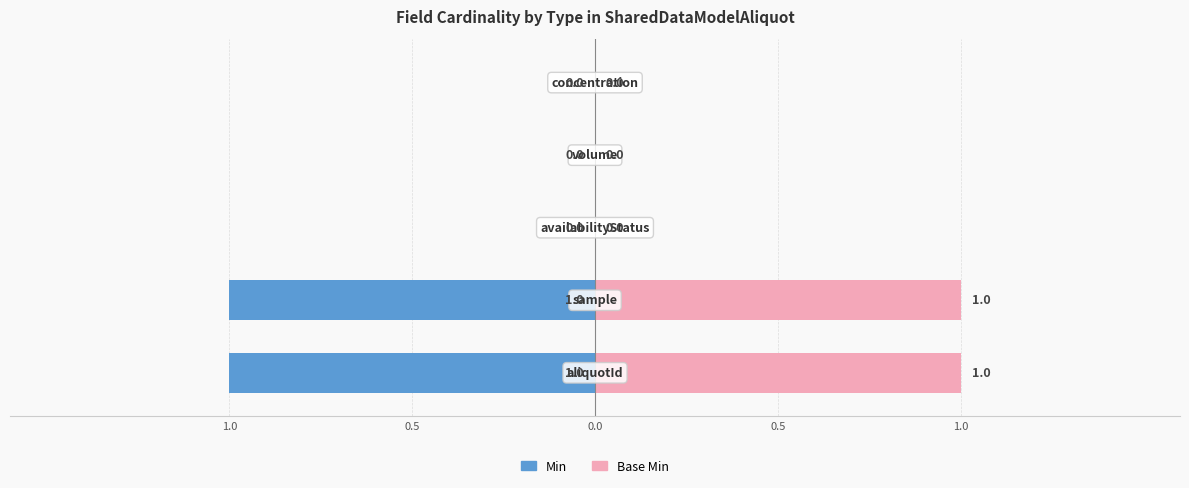

Rank the series by their maximum value, from highest to lowest.

Base Min, Min